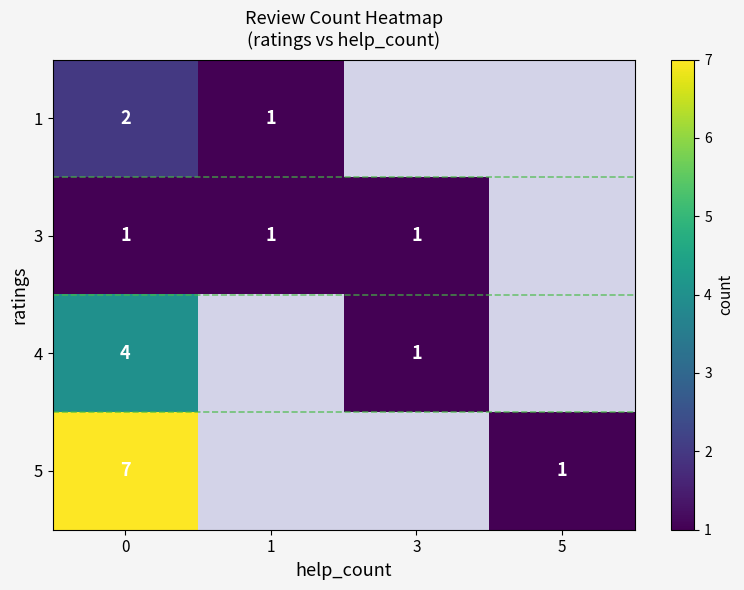

True or false: 4 has a value of 2 at 5.

False